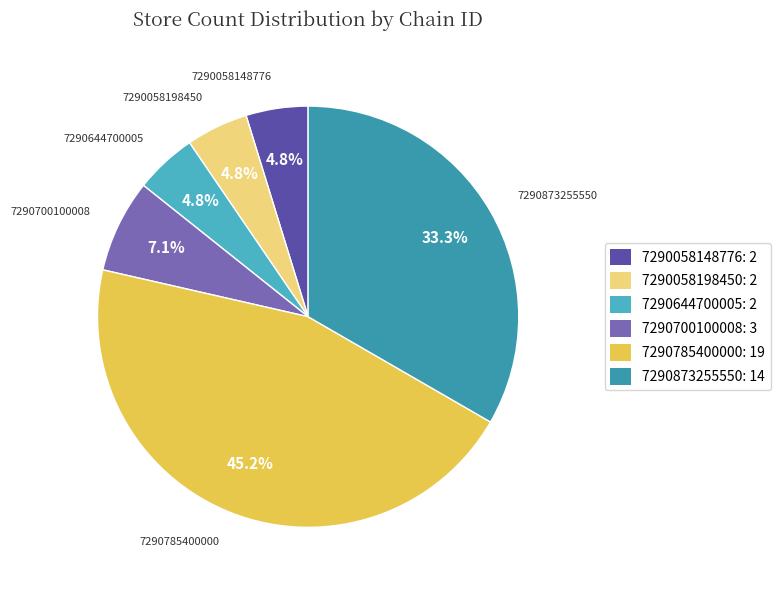

How many slices are in this pie chart?

6